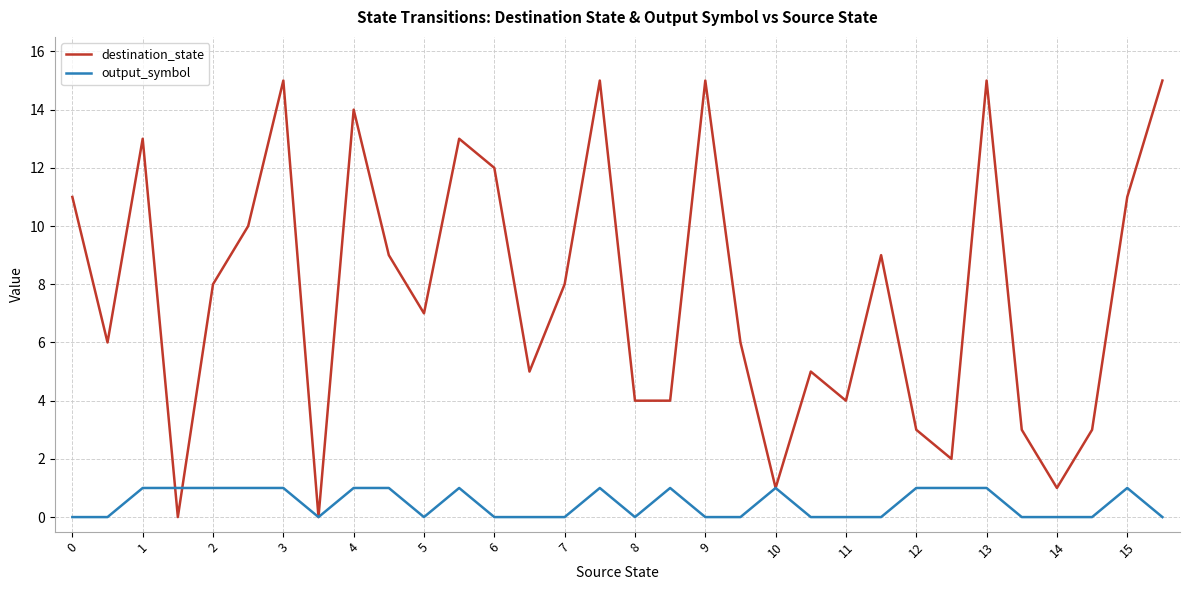

How many lines are shown in the chart?

2